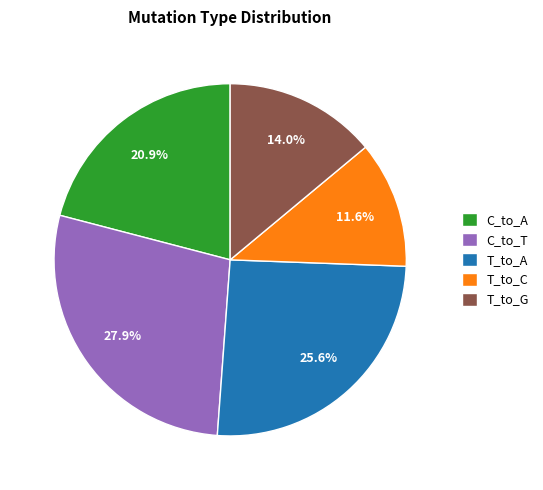

What is the ratio of the value at T_to_G to the value at C_to_T?

0.5